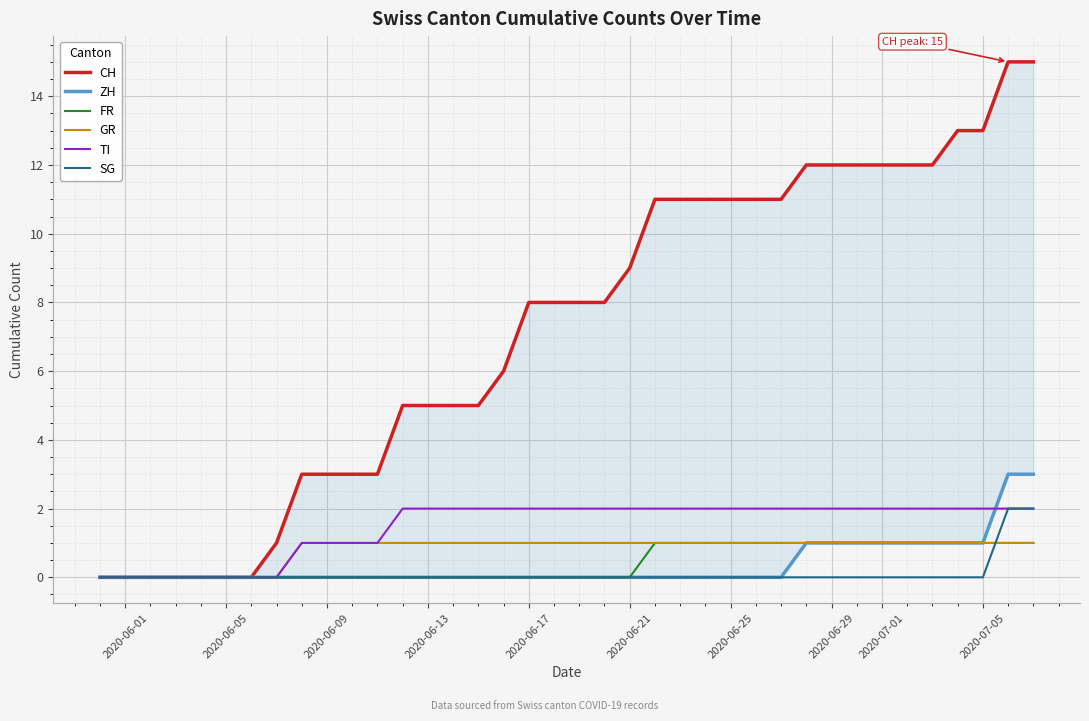

Reading right to left, extract all data points from this chart.

CH: 15	15	13	13	12	12	12	12	12	12	11	11	11	11	11	11	9	8	8	8	8	6	5	5	5	5	3	3	3	3	1	0	0	0	0	0	0	0
ZH: 3	3	1	1	1	1	1	1	1	1	0	0	0	0	0	0	0	0	0	0	0	0	0	0	0	0	0	0	0	0	0	0	0	0	0	0	0	0
FR: 1	1	1	1	1	1	1	1	1	1	1	1	1	1	1	1	0	0	0	0	0	0	0	0	0	0	0	0	0	0	0	0	0	0	0	0	0	0
GR: 1	1	1	1	1	1	1	1	1	1	1	1	1	1	1	1	1	1	1	1	1	1	1	1	1	1	1	1	1	1	0	0	0	0	0	0	0	0
TI: 2	2	2	2	2	2	2	2	2	2	2	2	2	2	2	2	2	2	2	2	2	2	2	2	2	2	1	1	1	1	0	0	0	0	0	0	0	0
SG: 2	2	0	0	0	0	0	0	0	0	0	0	0	0	0	0	0	0	0	0	0	0	0	0	0	0	0	0	0	0	0	0	0	0	0	0	0	0